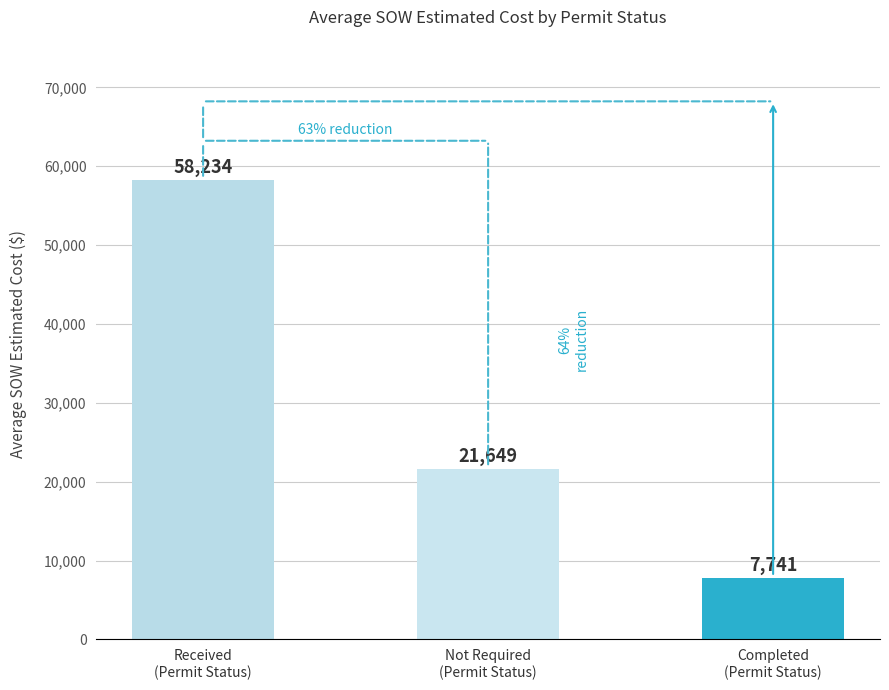

What is the value of the 3rd bar from the left?

7741.4